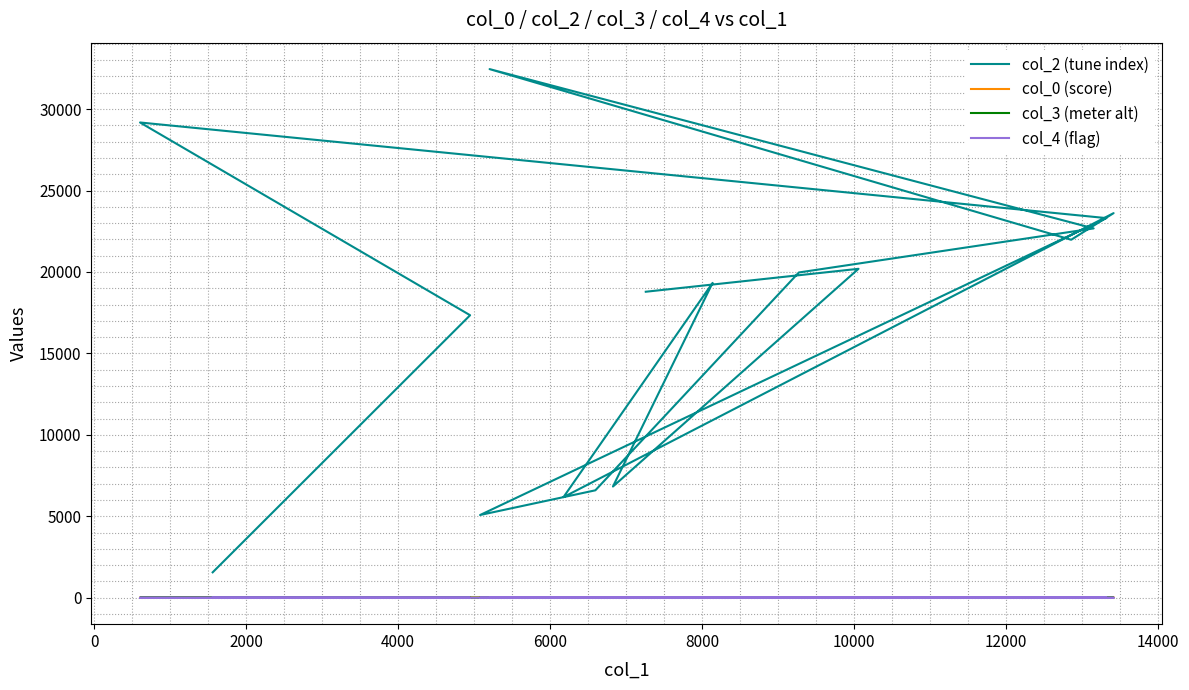

What is the label of the 5th point from the left?

6000